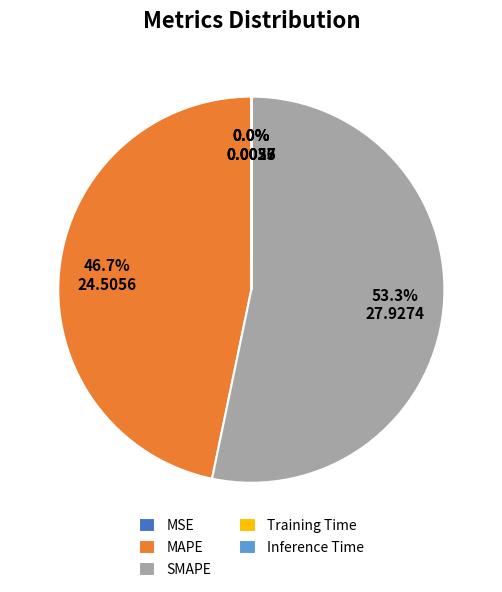

What is the largest slice in the pie chart?

SMAPE